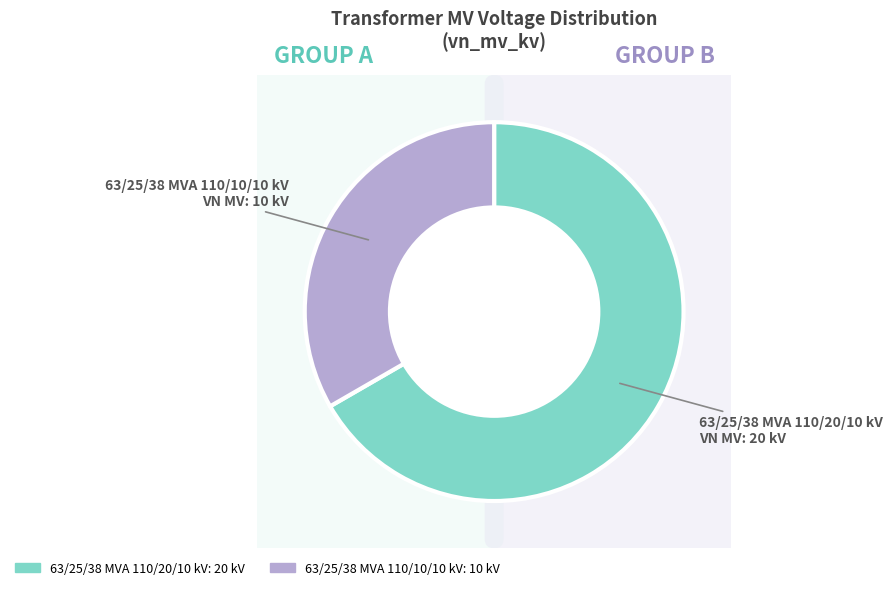

Count the number of slices in the pie.

2